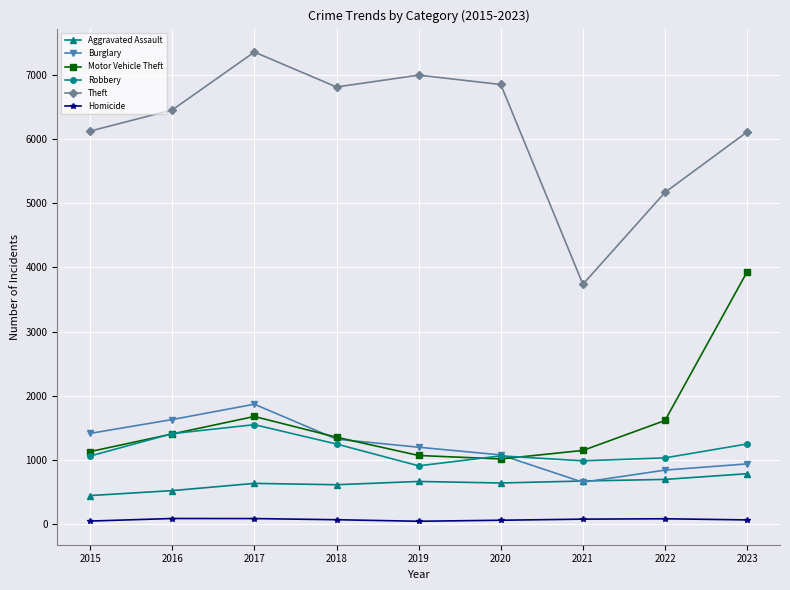

What is the sum of the Burglary values at 2019 and 2016?

2822